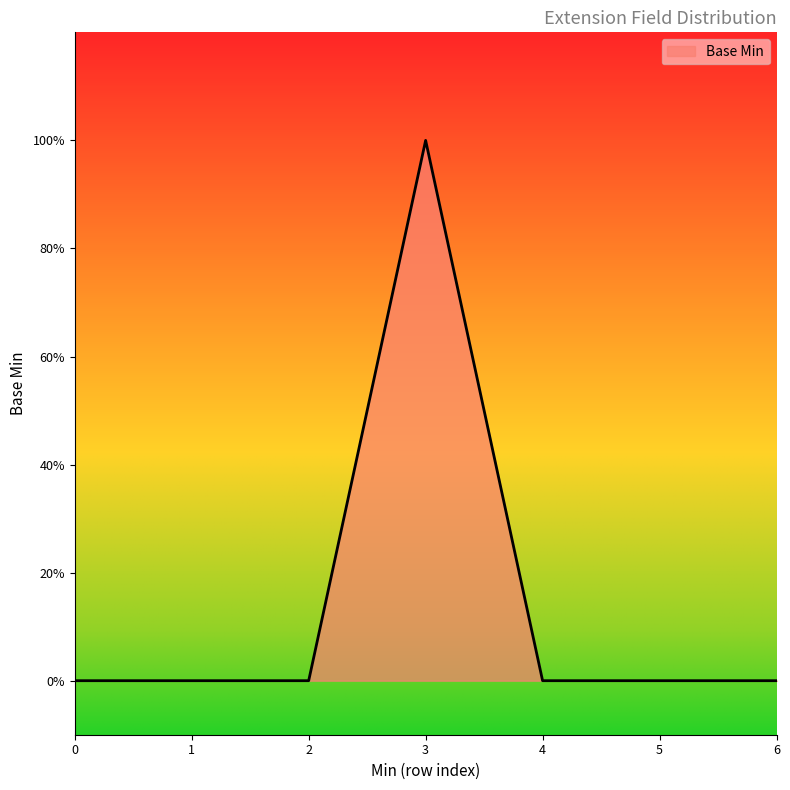

Is this an area chart (filled region under the line)?

Yes